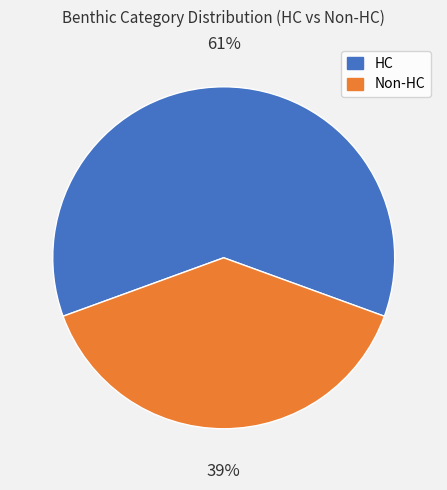

To the nearest percent, what is the difference between the largest and smallest slice percentages?

22%